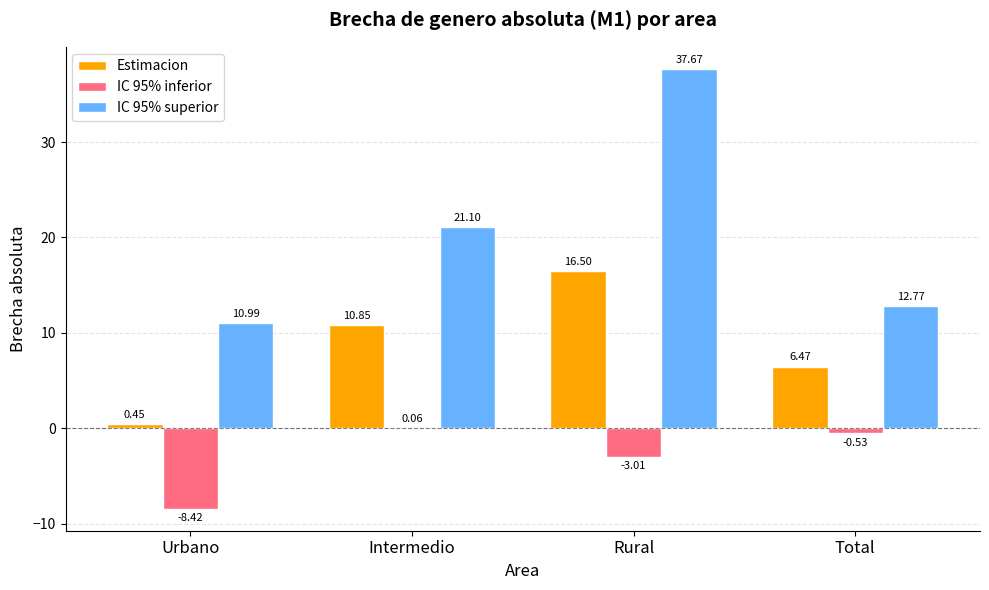

What is the sum of the IC 95% inferior values at Urbano and Rural?

-11.4